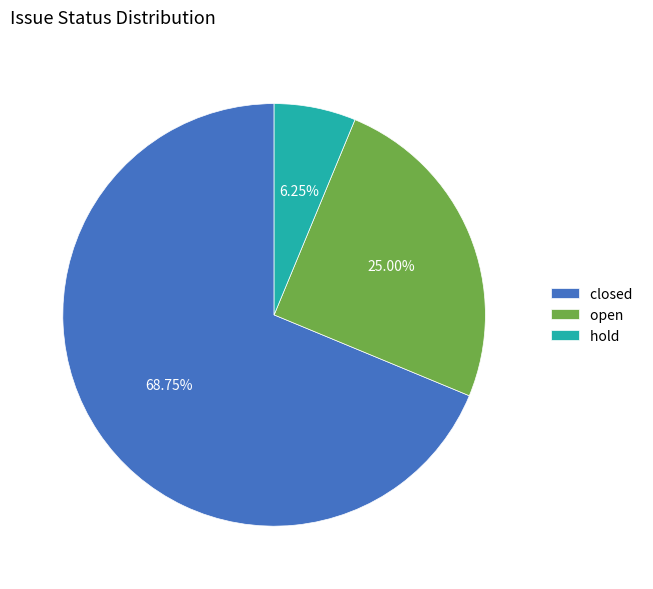

Which category has the smallest portion of the pie?

hold